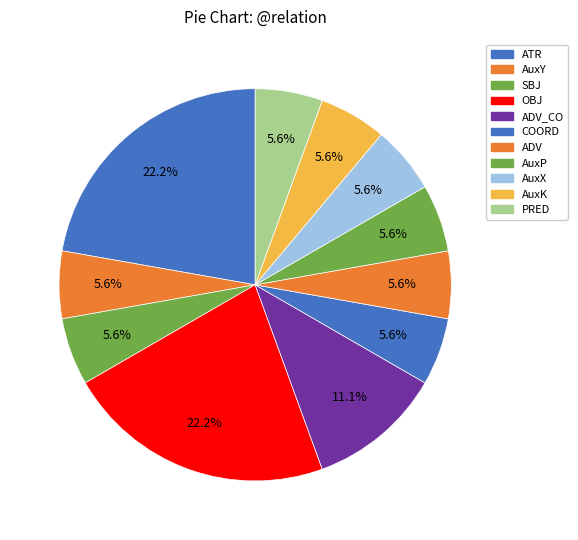

How many segments does this pie chart have?

11